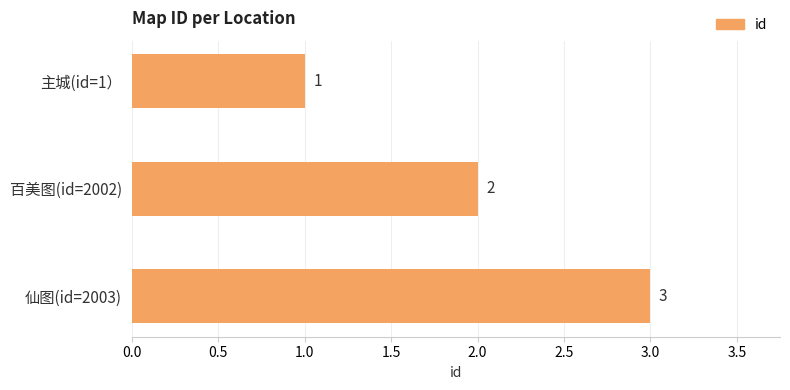

Between 主城(id=1） and 百美图(id=2002), which is larger?

百美图(id=2002)